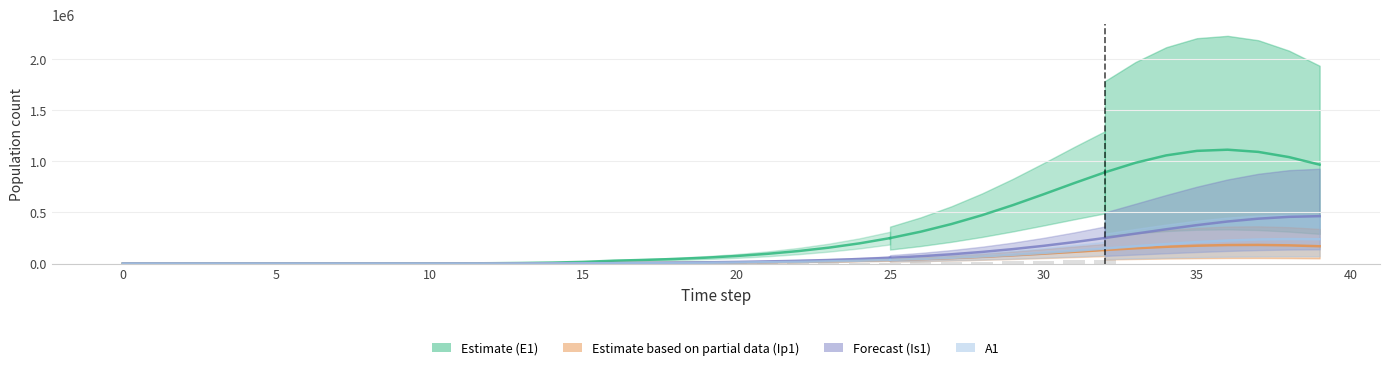

Rank the series at 17 from lowest to highest value.

A1, Ip1, Is1, E1